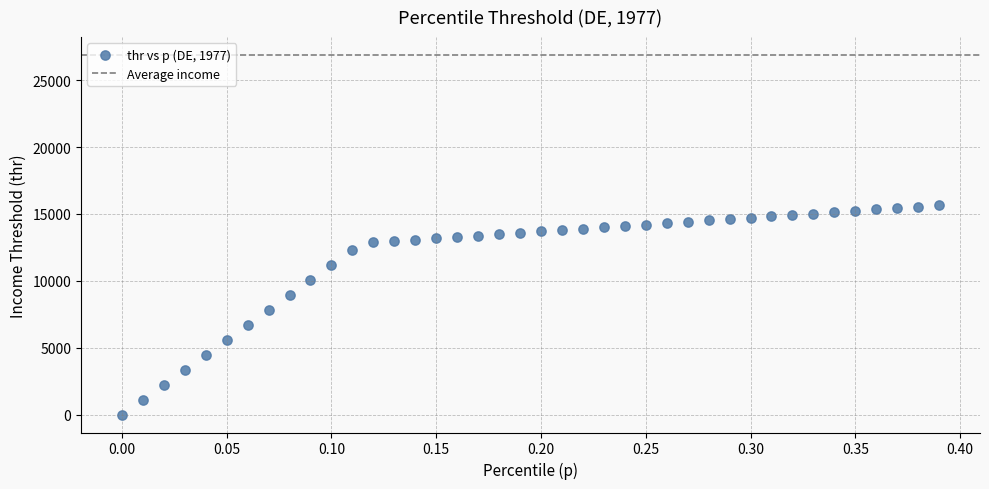

What is the range of Y values (max minus min)?

15647.0